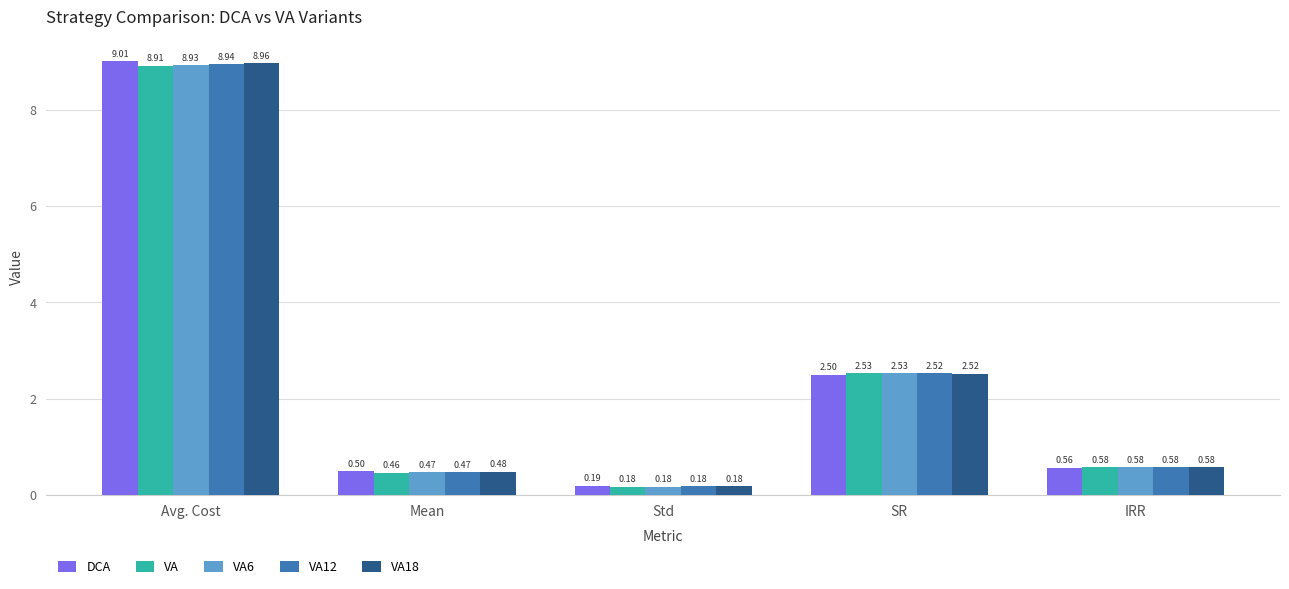

At how many categories does at least one series exceed 4?

1